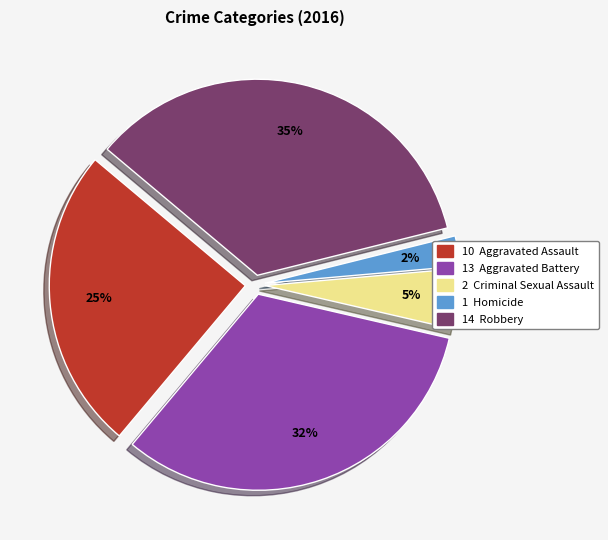

To the nearest percent, what is the average slice percentage?

20%